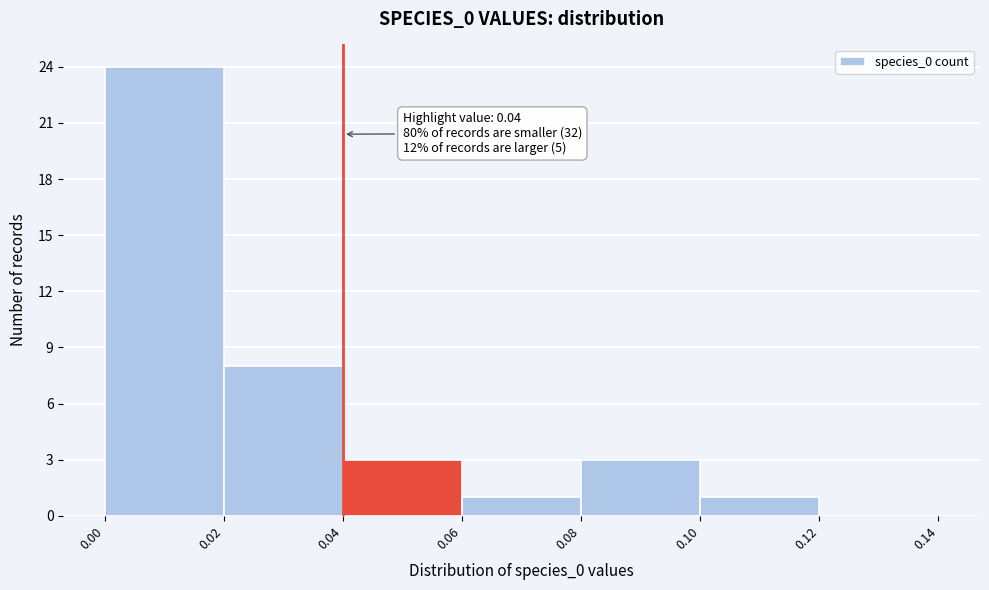

Which range on the x-axis has the tallest bar?

0.00 to 0.02